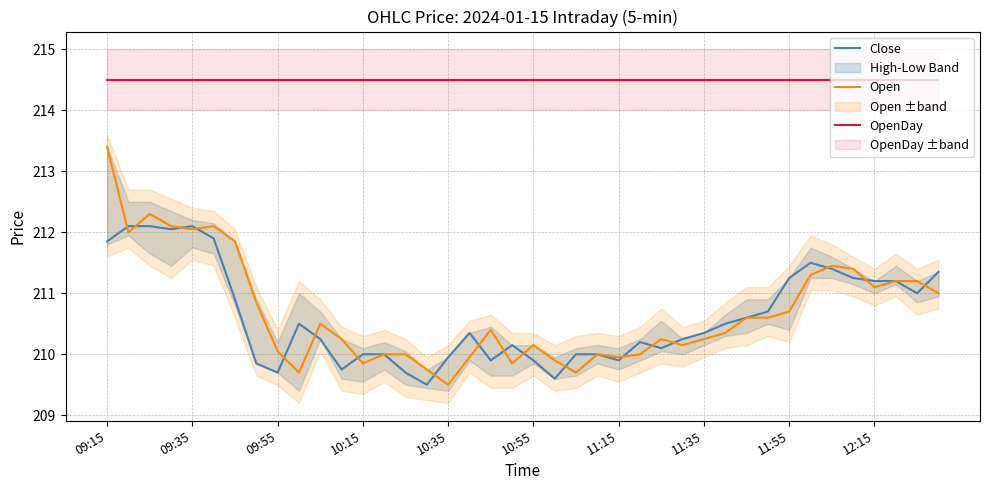

Which label corresponds to the largest value in the chart?

09:15